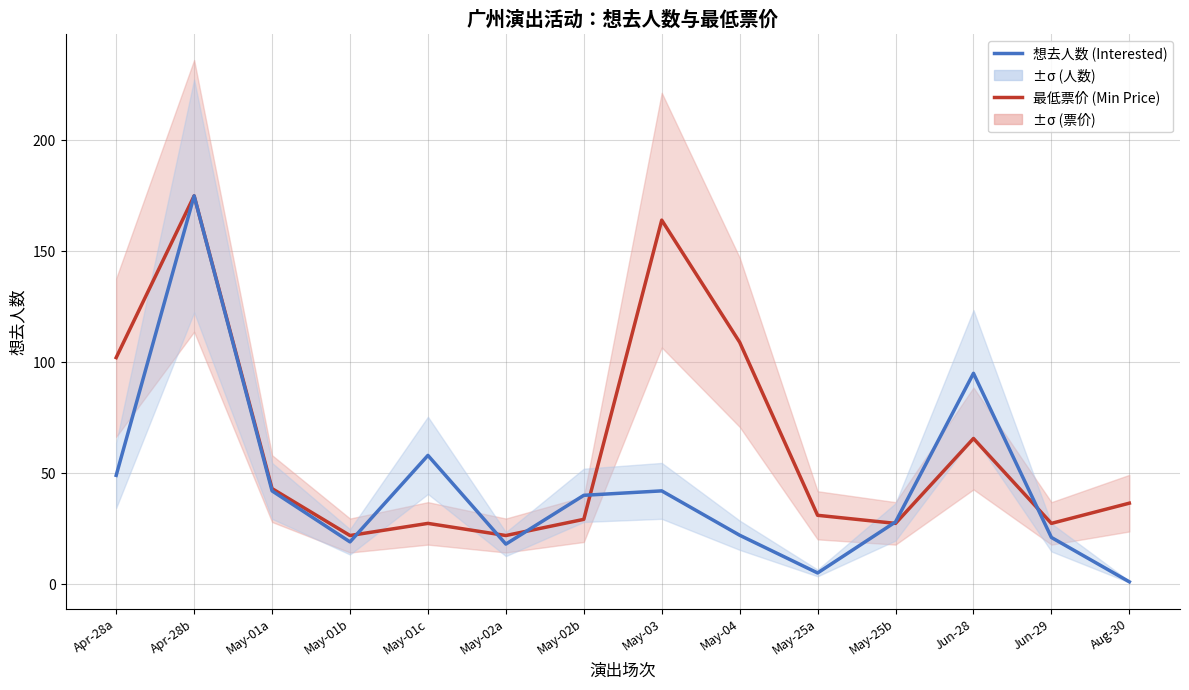

What is the difference between the highest and lowest values at Apr-28a?

53.1